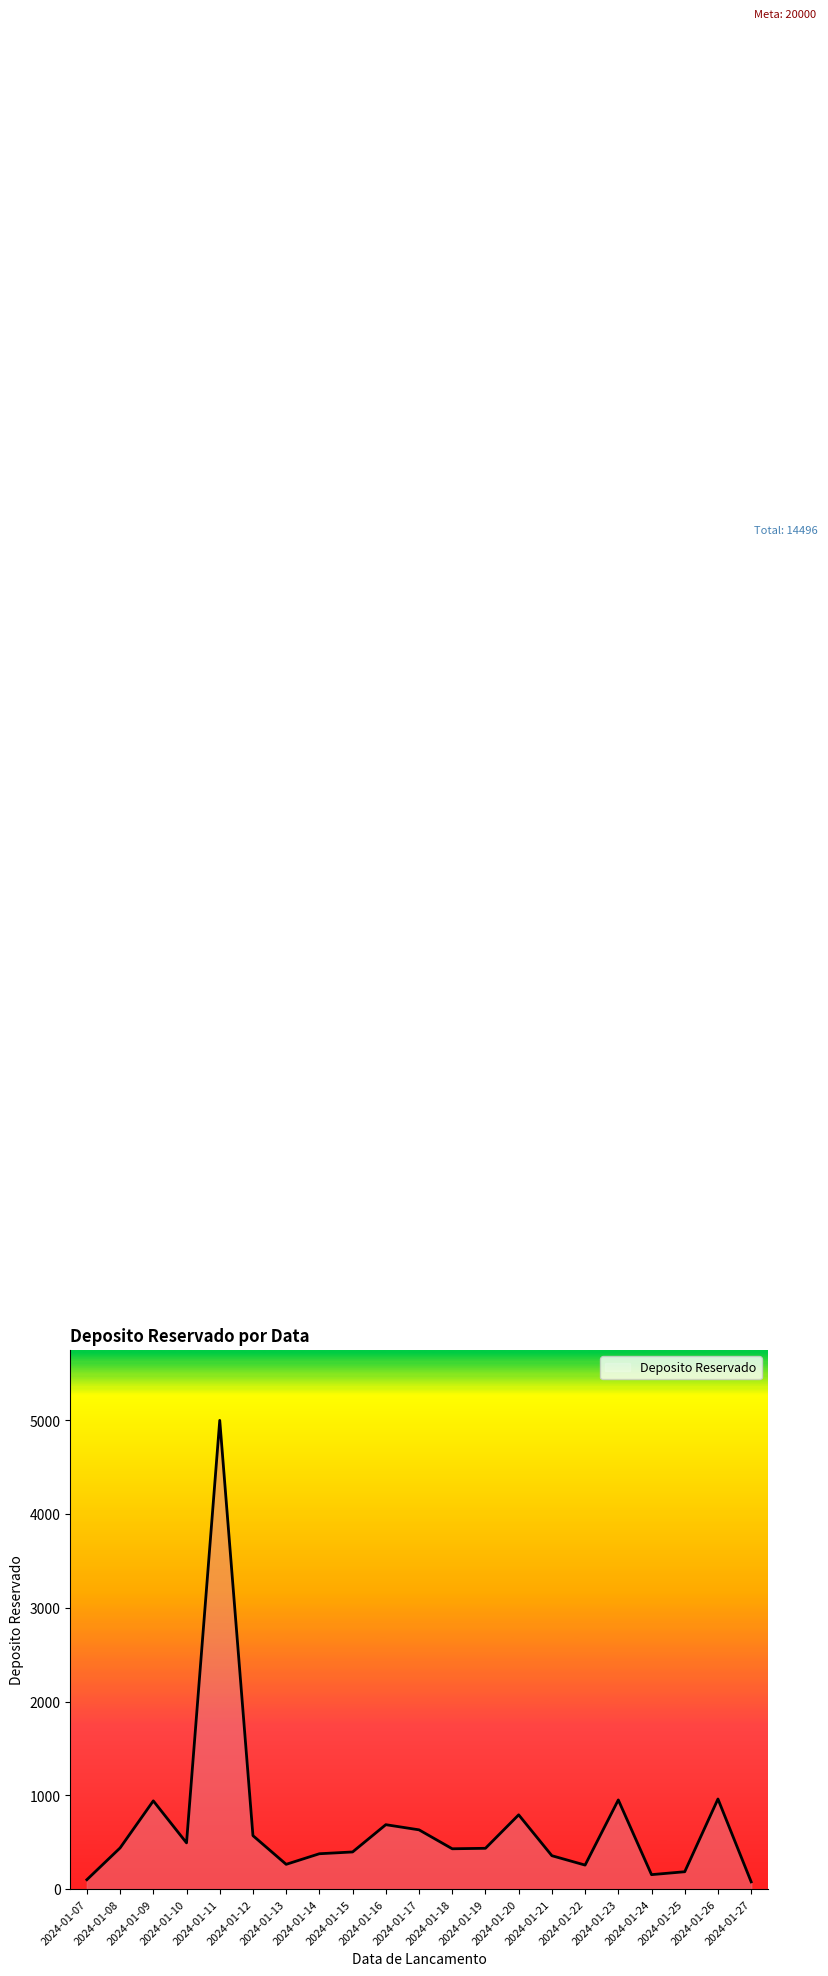

What is the greatest value displayed?

5000